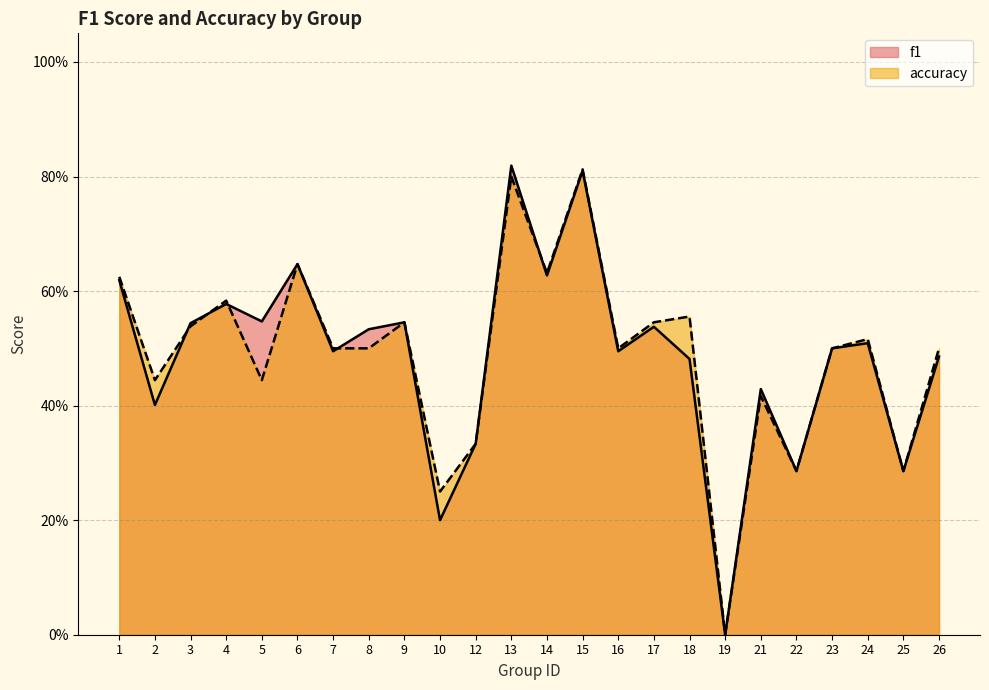

How many times do f1 and accuracy cross each other?

5